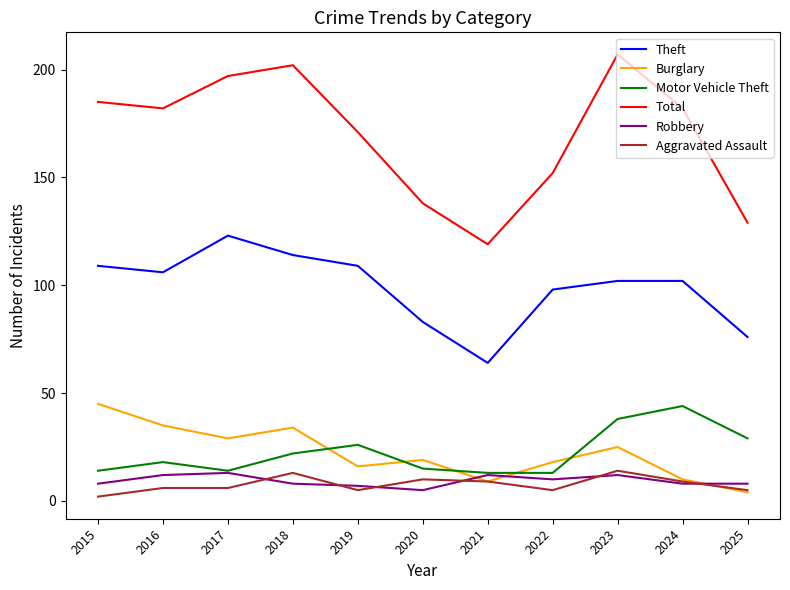

Which label corresponds to the largest value in the chart?

2023